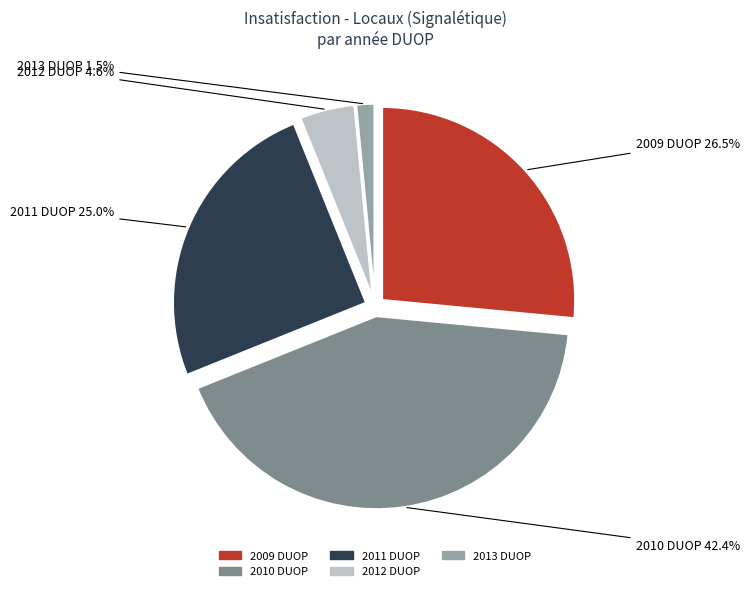

Which has a higher value, 2013 DUOP or 2009 DUOP?

2009 DUOP